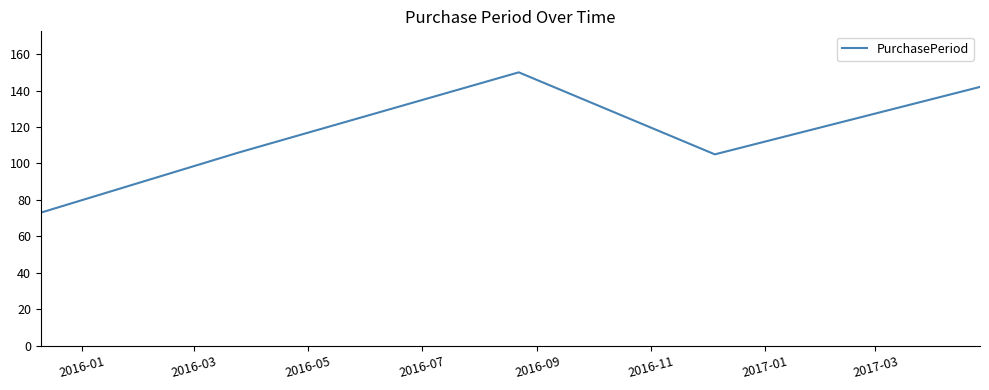

Does the chart have visible grid lines?

No